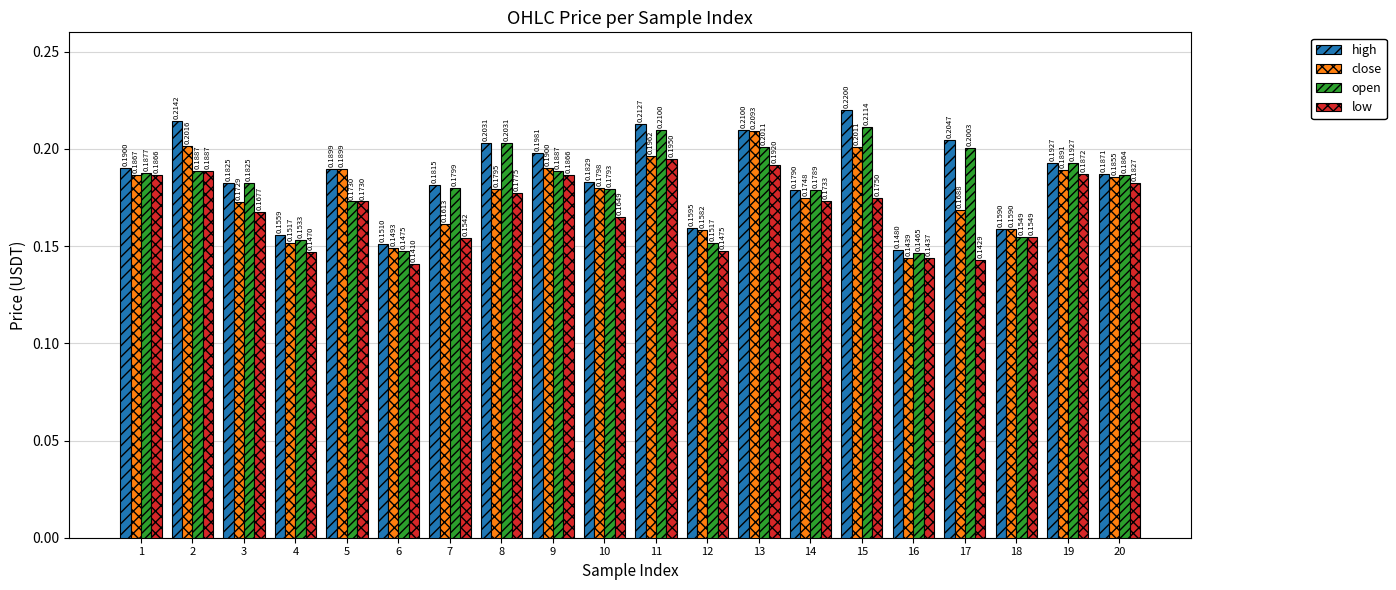

Are the bars grouped side by side (vs. stacked)?

Yes